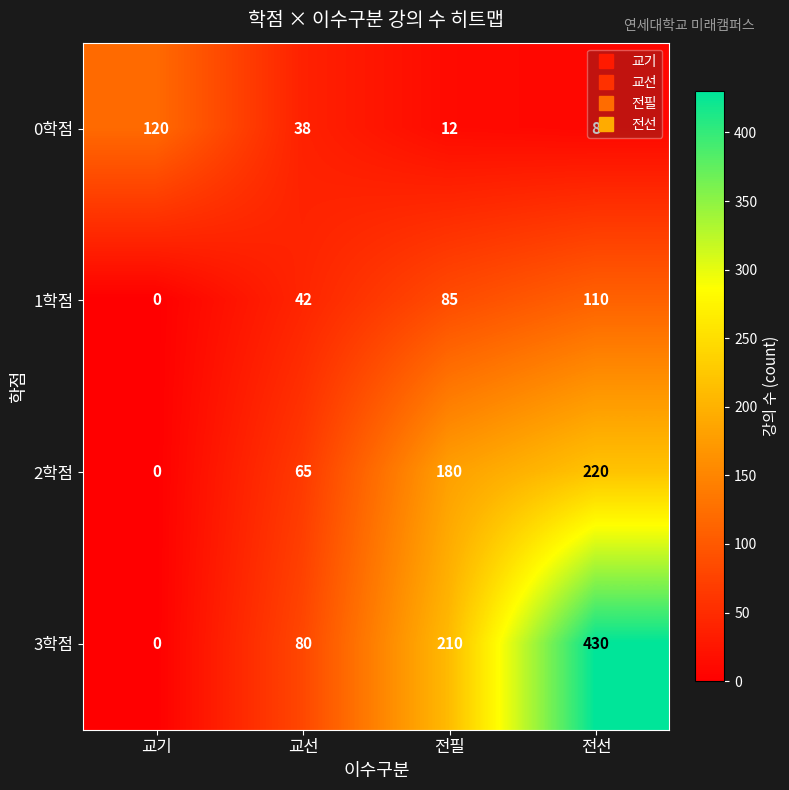

Which series changed the most between 교기 and 전필?

3학점